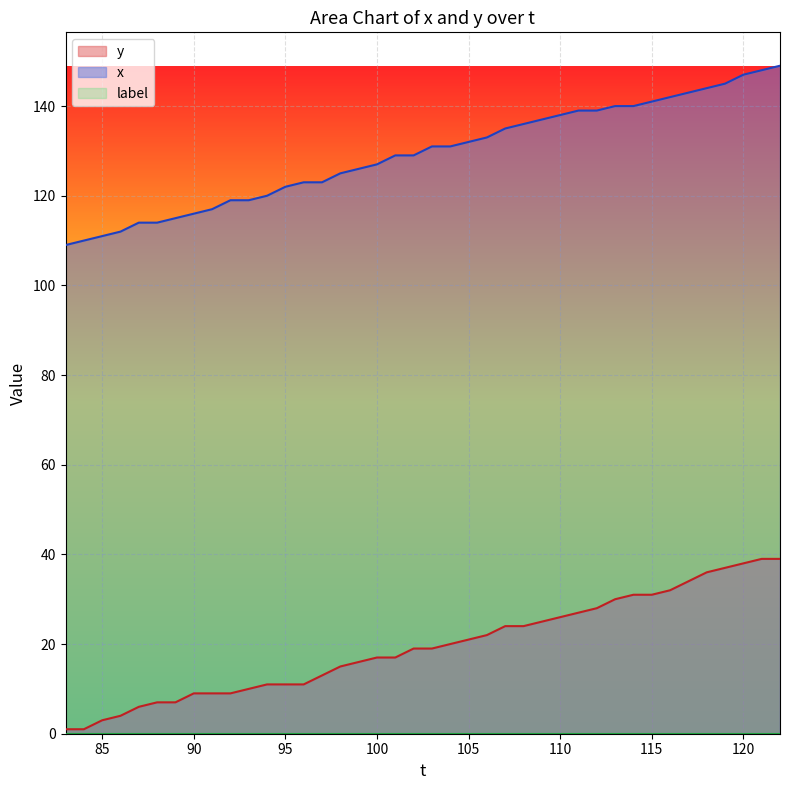

What is the difference between the maximum and minimum values in the y series?

38